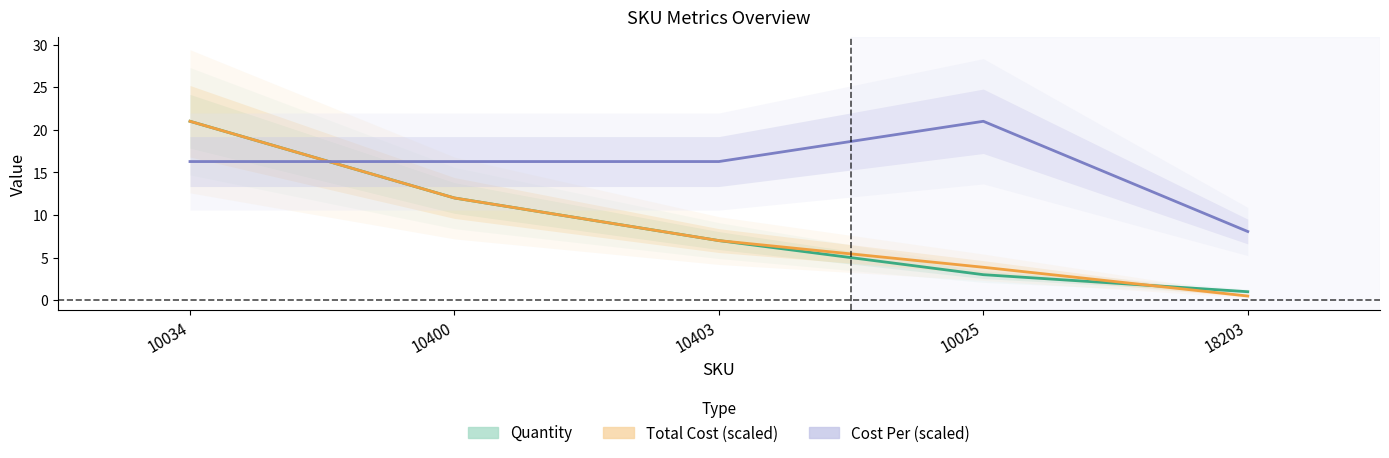

How many distinct data groups are displayed?

3